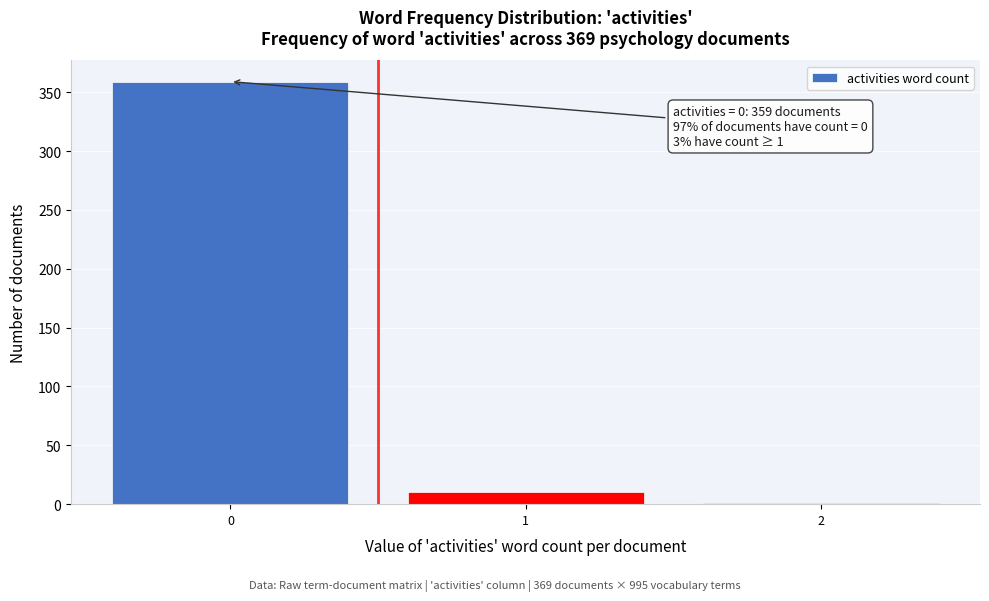

Reading right to left, transcribe all the data shown in this chart.

2=1	1=10	0=359